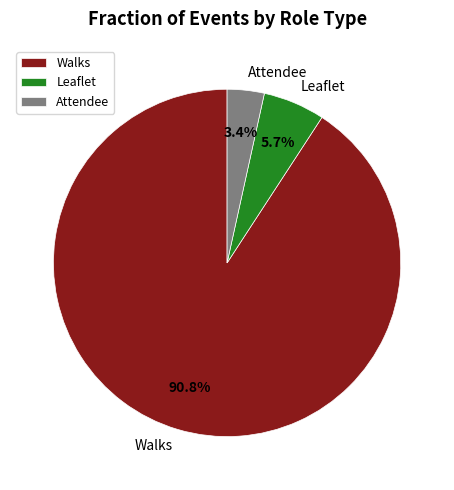

Between Attendee and Leaflet, which is larger?

Leaflet